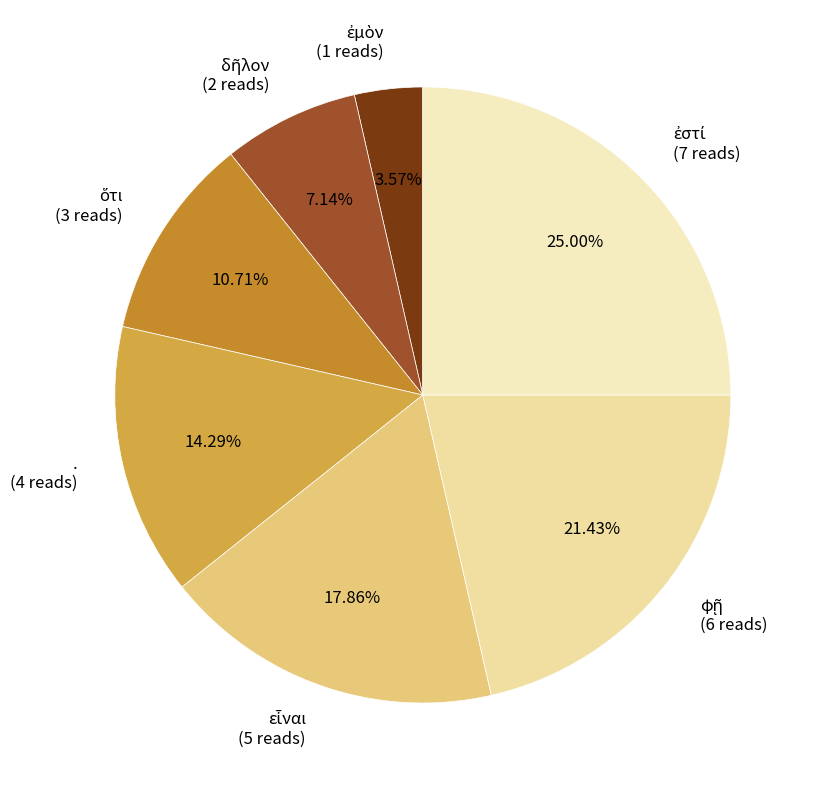

Is there a majority slice in this chart?

No